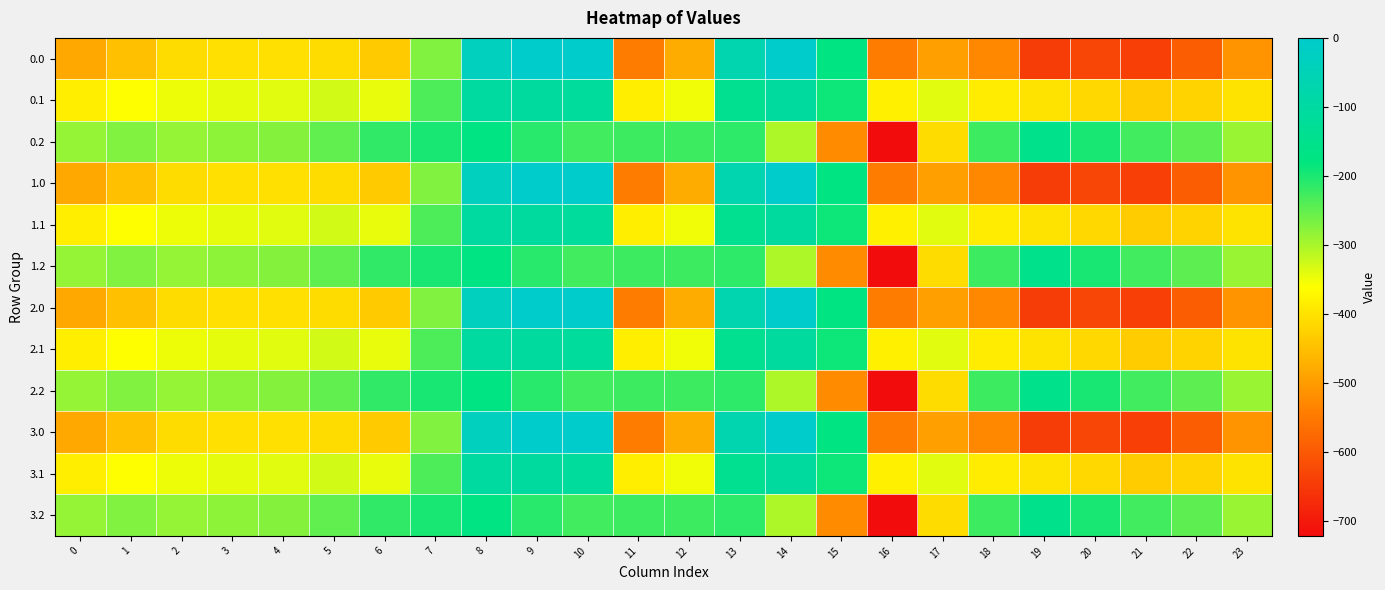

What is the total value across all series at 20?

-4974.1